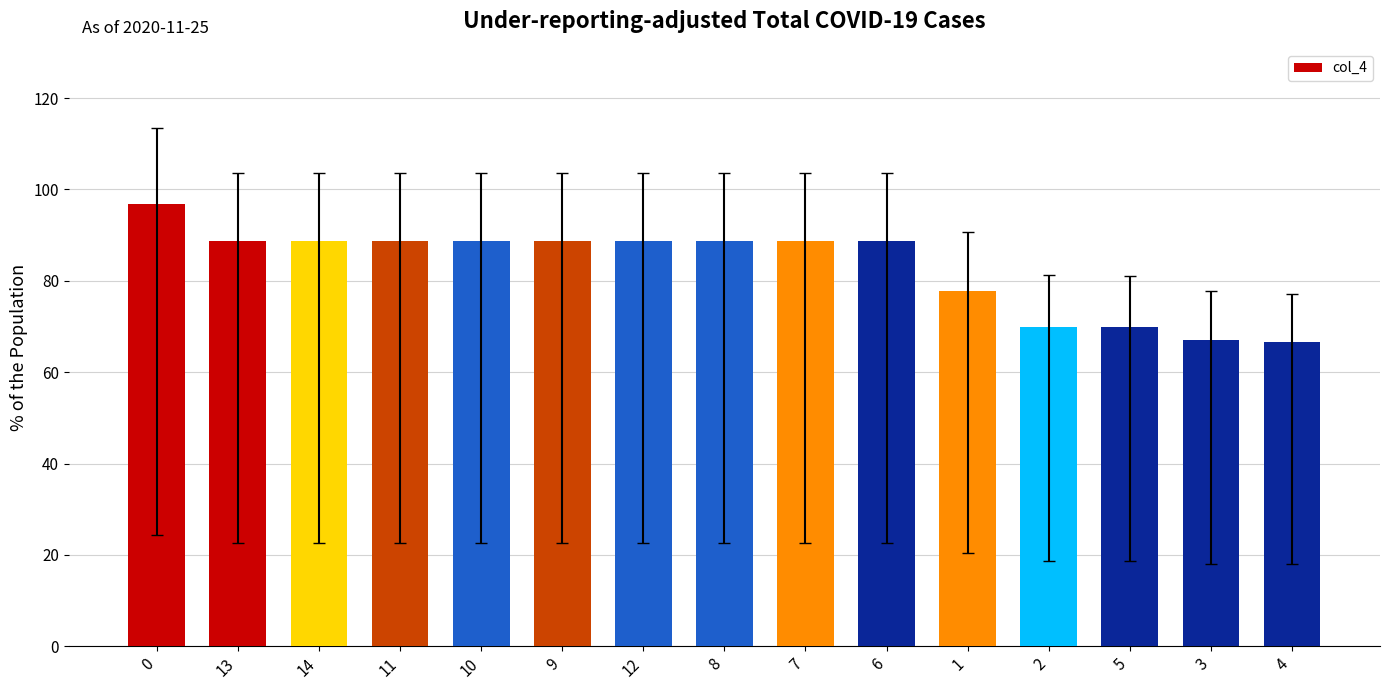

How many bars are there in total?

15